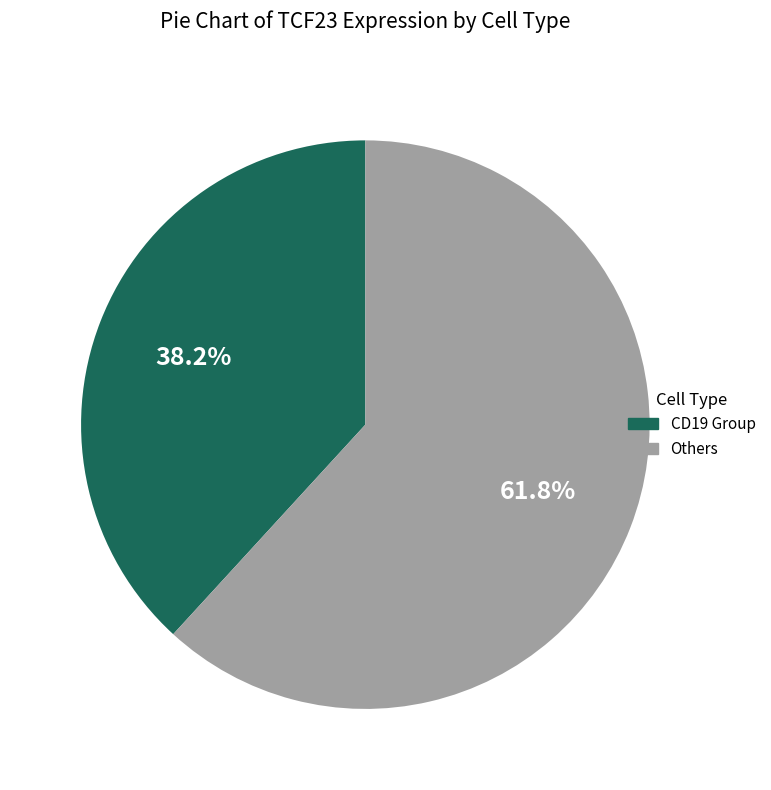

Does any single category account for the majority?

Yes